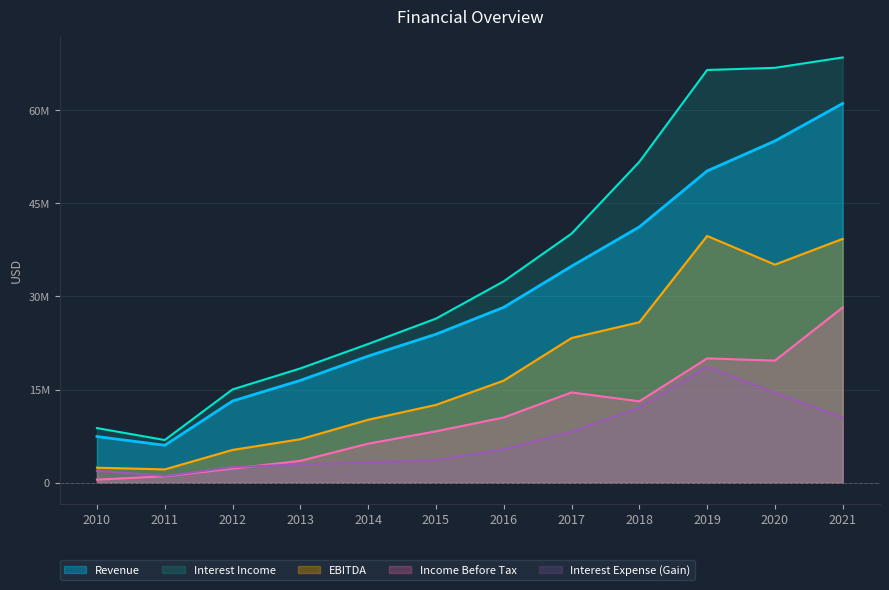

How many series are shown in this chart?

5